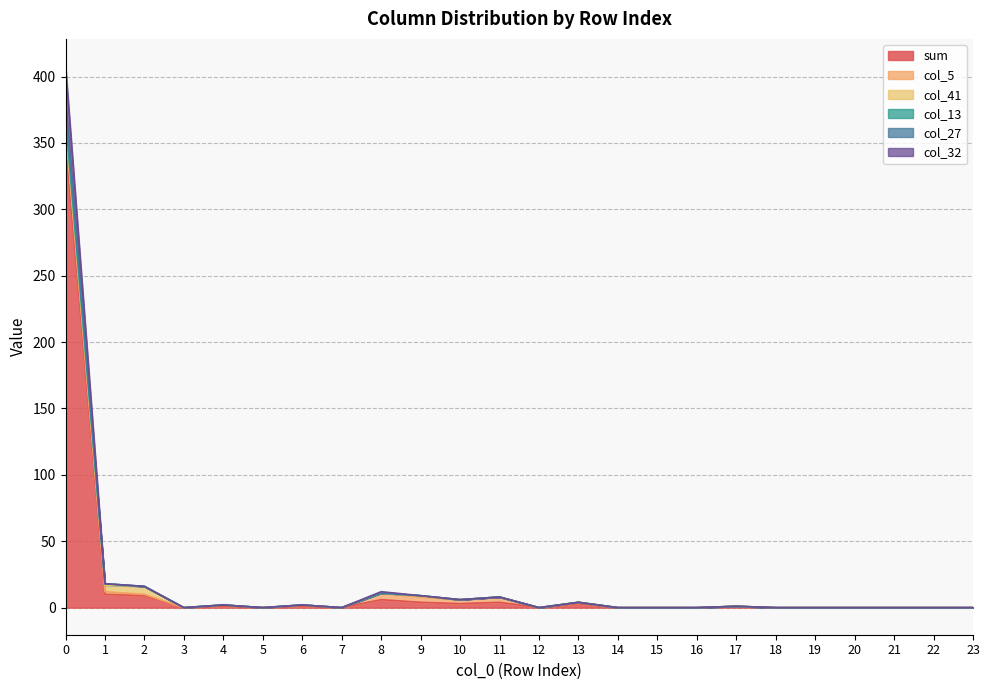

How many values in col_13 are above zero?

11